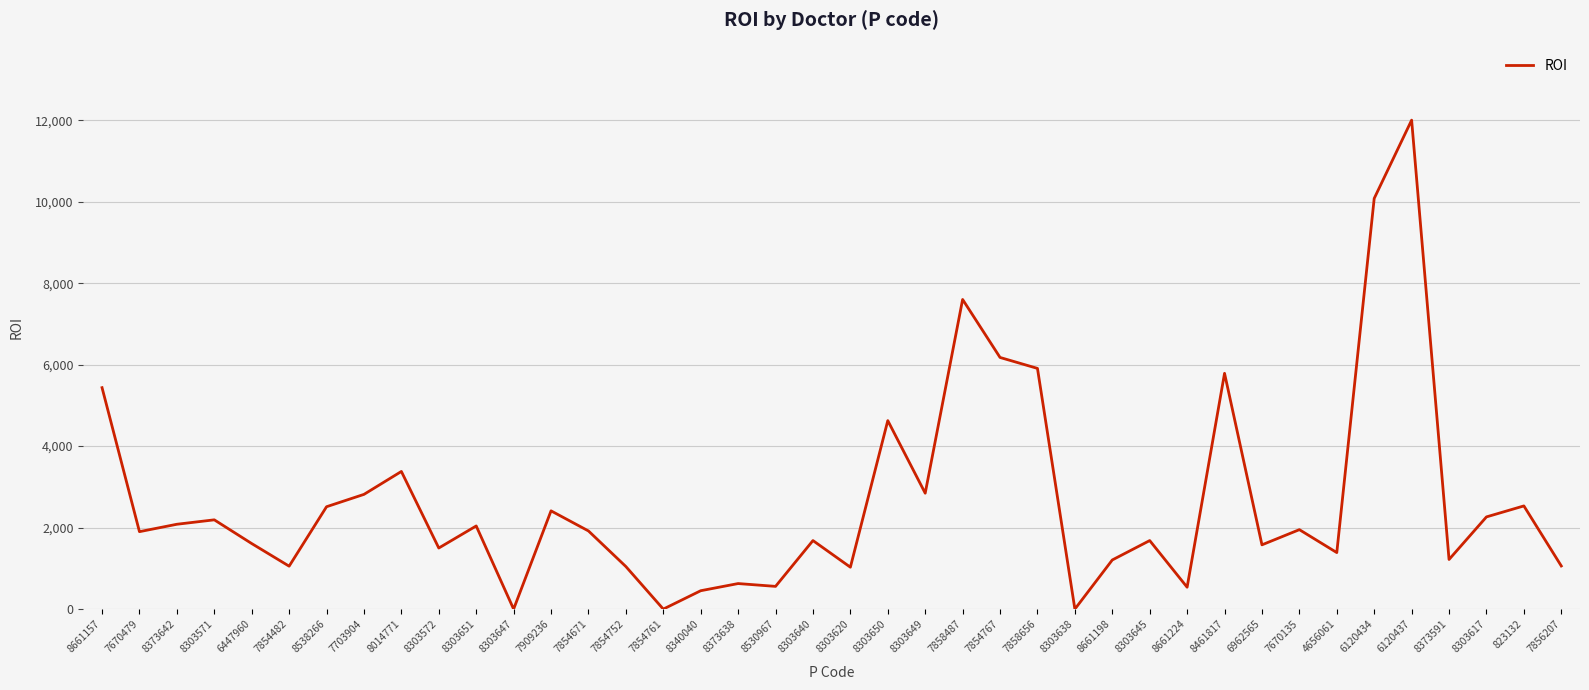

Where is the first local minimum?

7670479